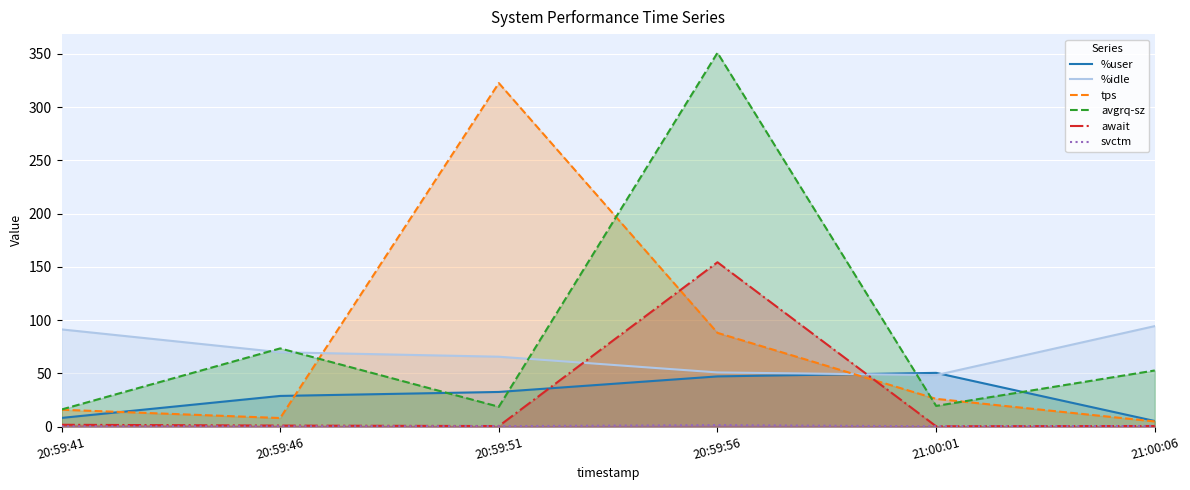

At how many categories does at least one series exceed 287?

2